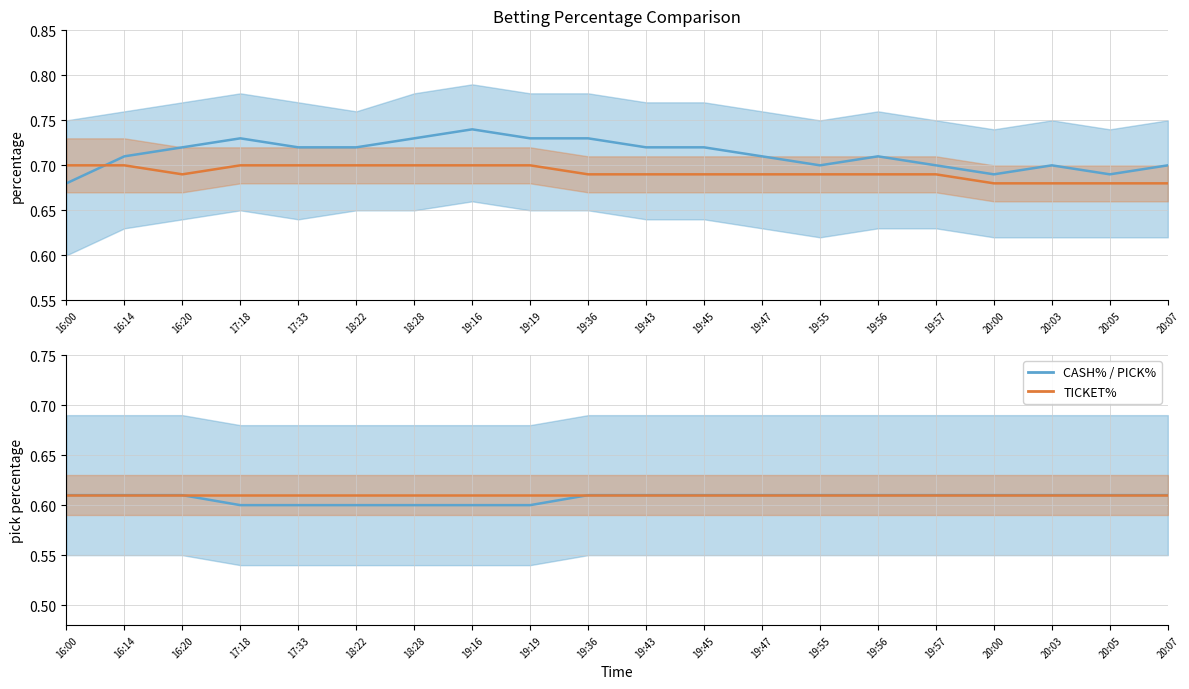

What is the smallest value displayed?

0.6